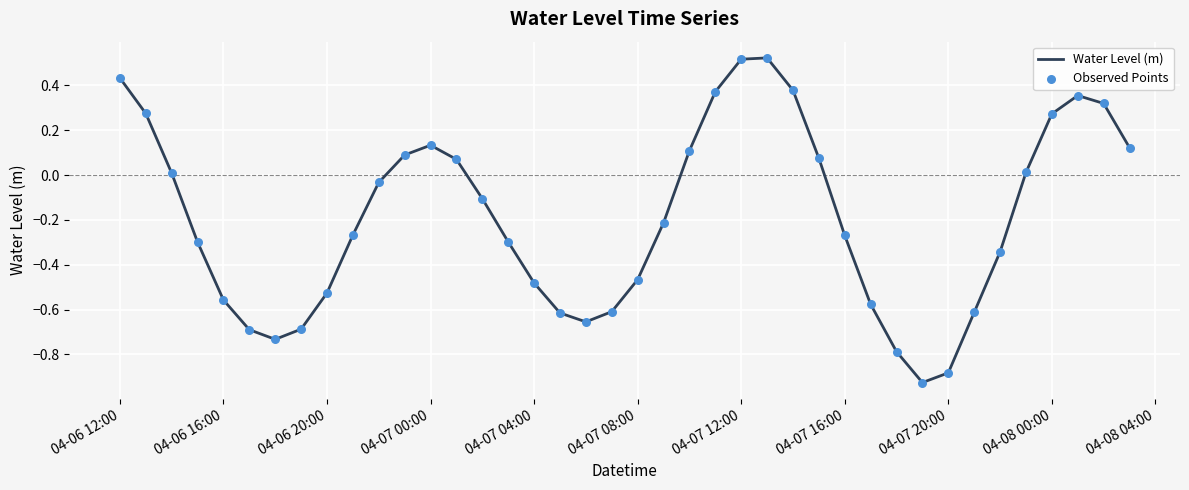

What is the difference between the maximum and minimum values?

1.4